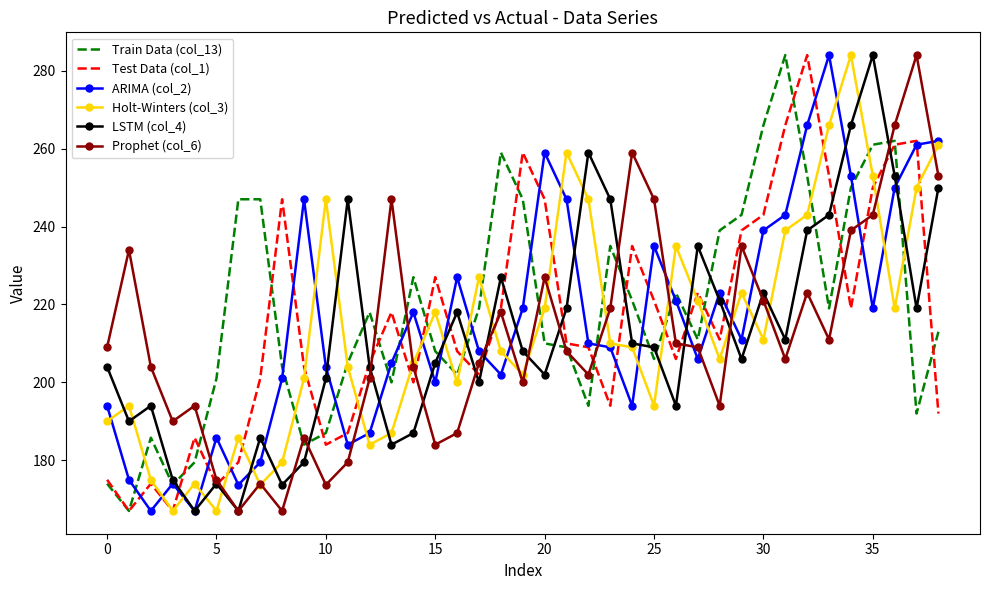

What is the minimum value shown in the chart?

167.0